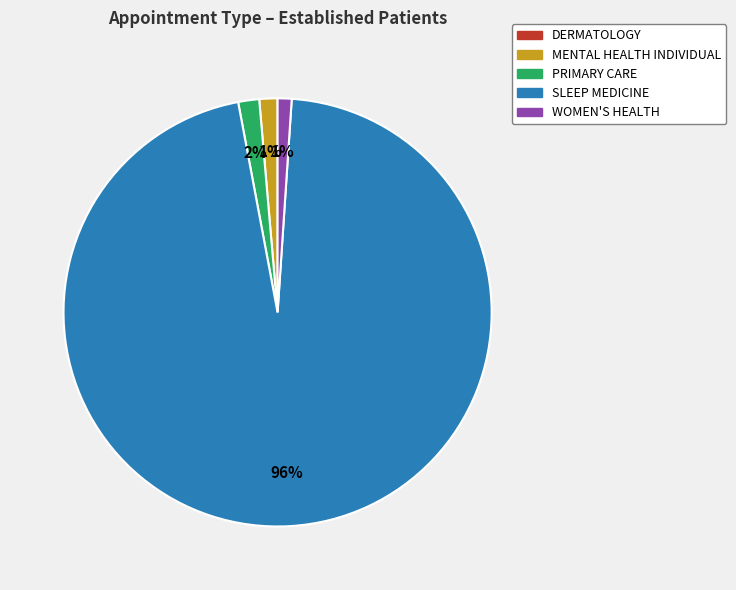

Is there a majority slice in this chart?

Yes